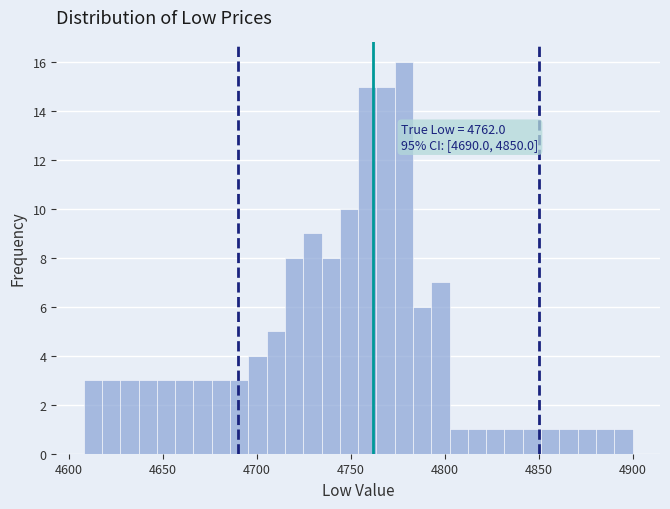

Read against the x-axis, roughly where is the centre of the tallest bar?

4780